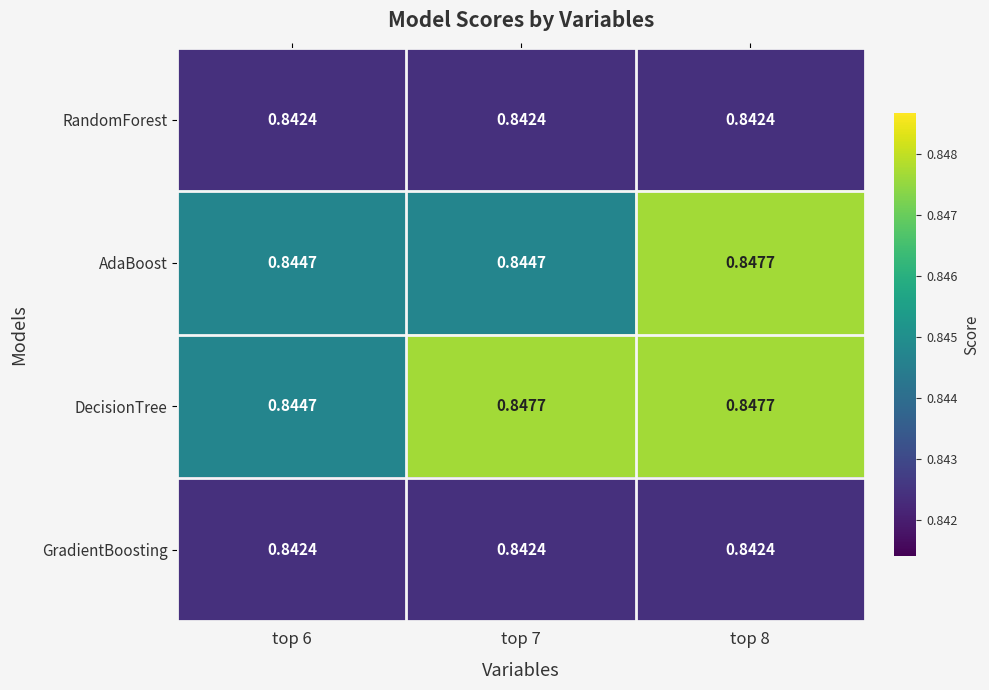

How many series are shown in this chart?

4